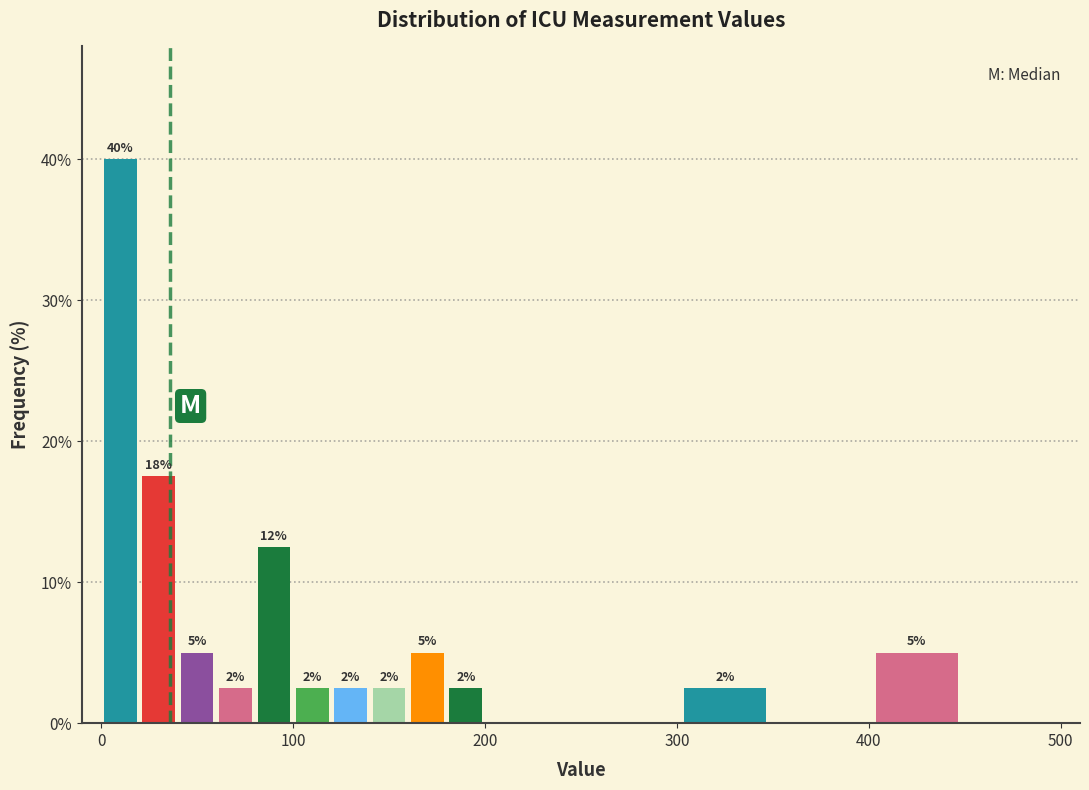

Read against the x-axis, roughly where is the centre of the tallest bar?

10